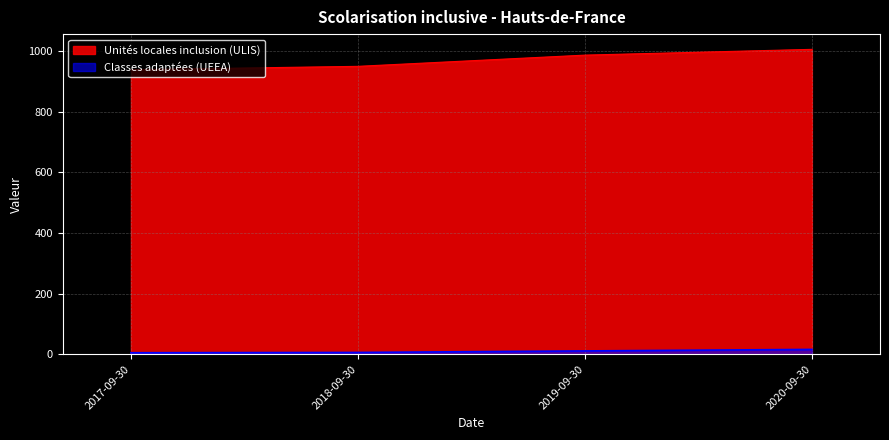

Is the value of Unités locales inclusion (ULIS) at 2020-09-30 greater than the value of Classes adaptées (UEEA) at 2020-09-30?

Yes